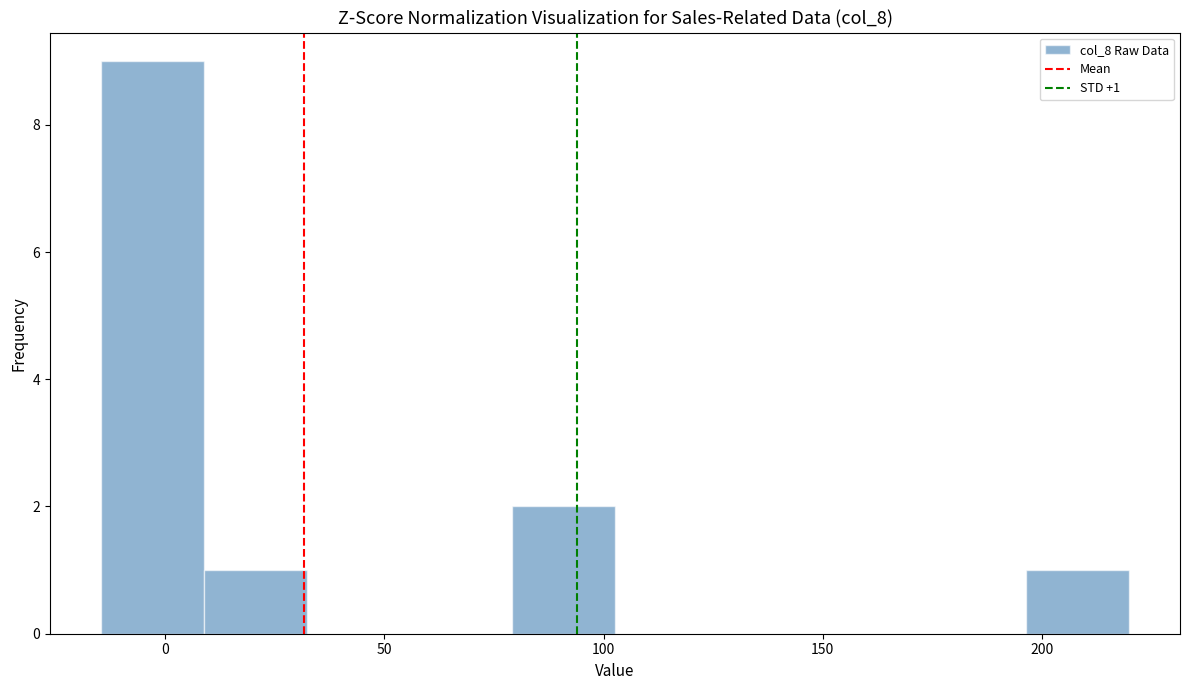

Over which range of the x-axis is the bar tallest?

-15 to 10